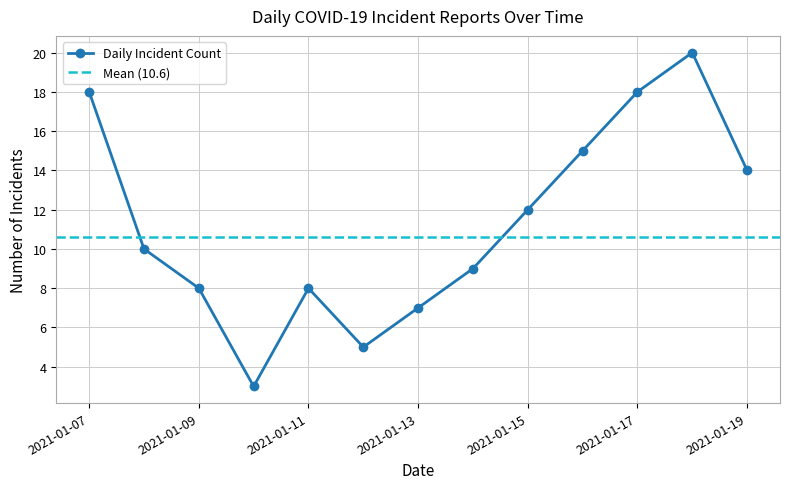

Which has a higher value, 2021-01-13 or 2021-01-19?

2021-01-19